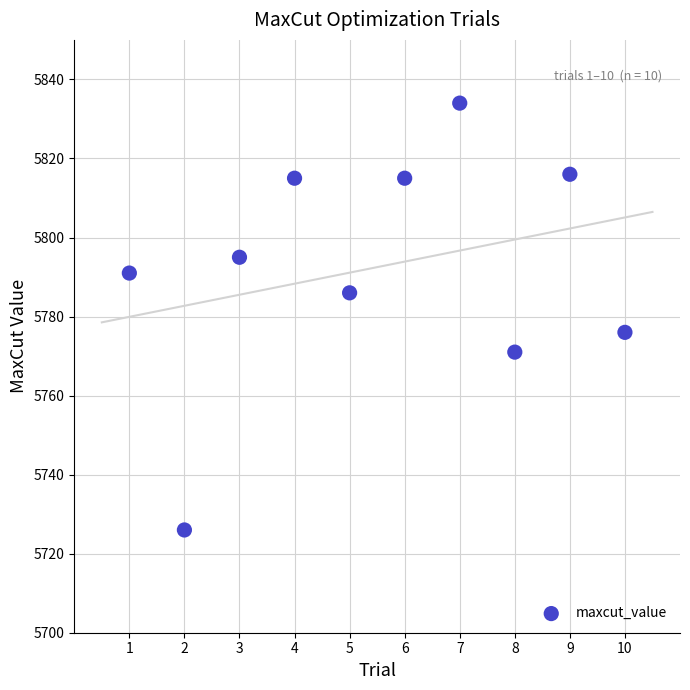

What Y value in the scatter plot is closest to 5780?

5776